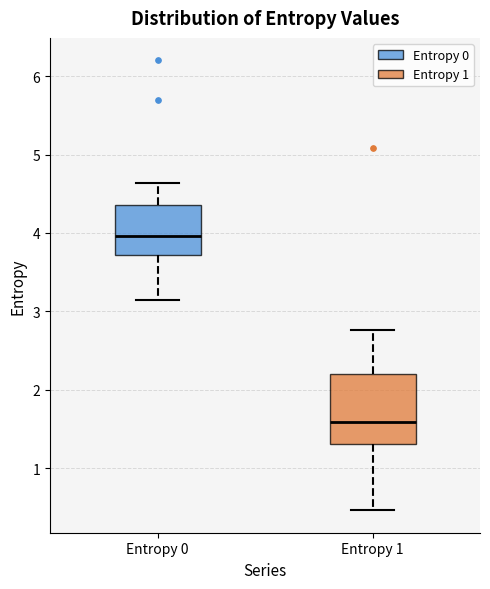

Which box's median line is the highest?

Entropy 0